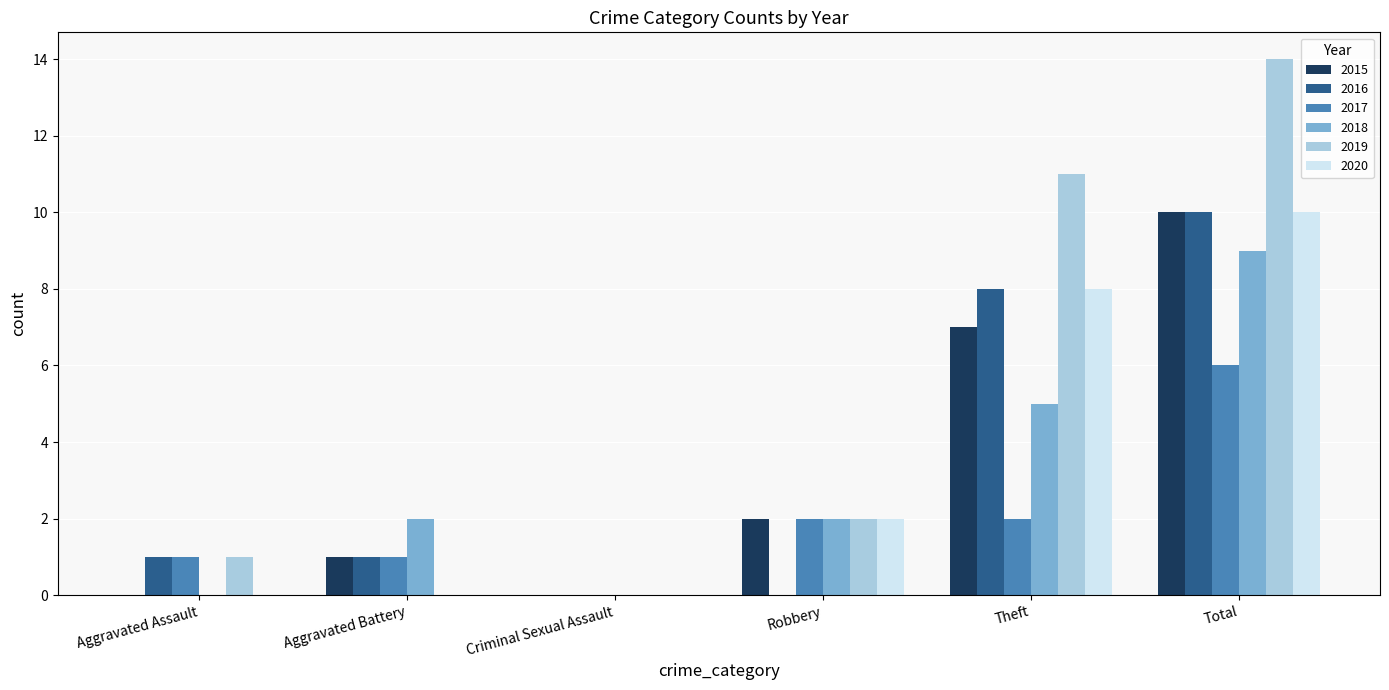

Is the value of 2017 at Criminal Sexual Assault greater than the value of 2018 at Total?

No